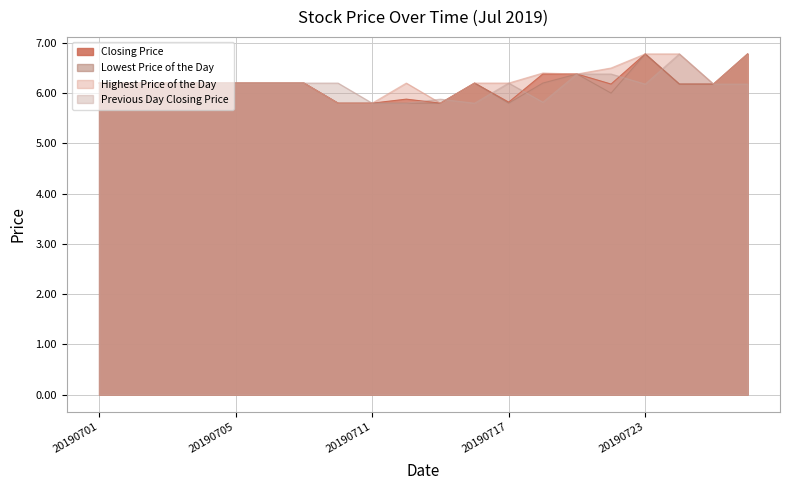

How many lines are shown in the chart?

4